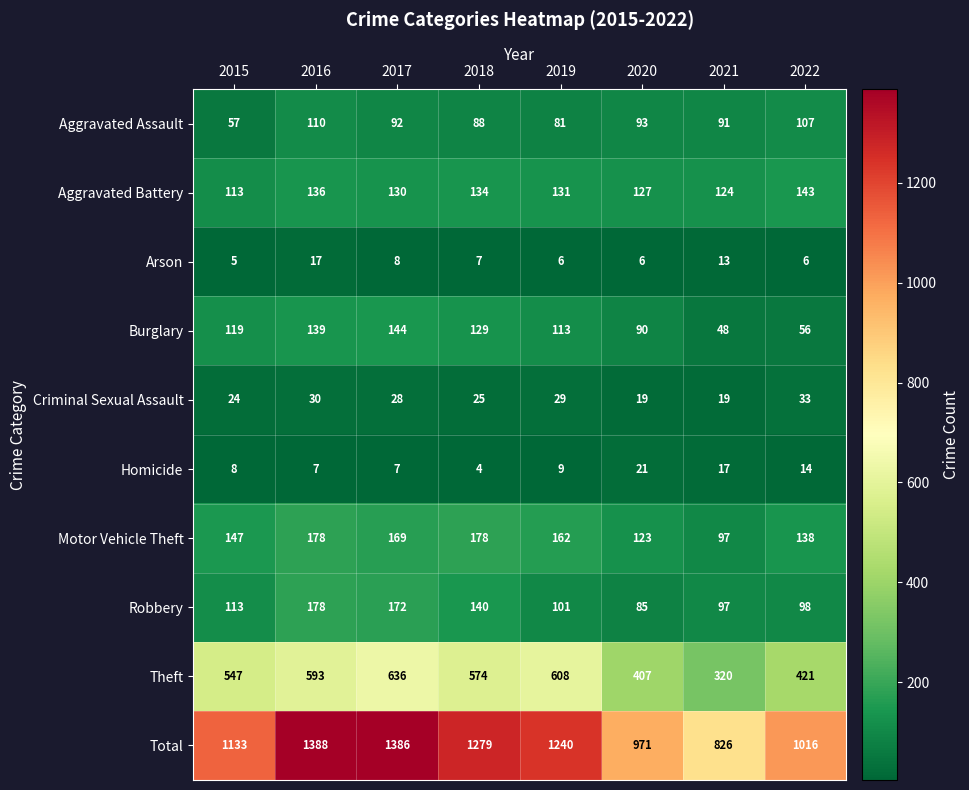

What is the maximum value shown in the chart?

1388